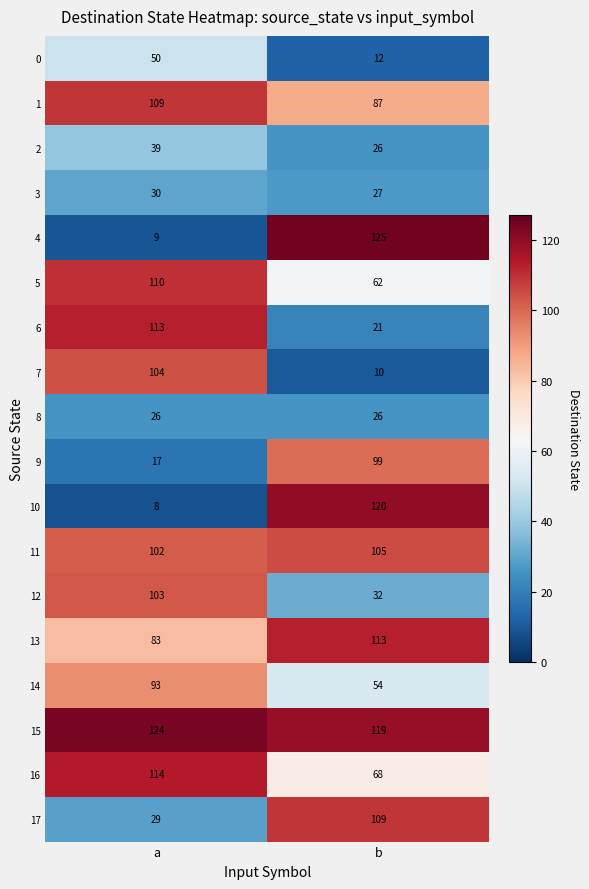

Rank the series at a from highest to lowest value.

15, 16, 6, 5, 1, 7, 12, 11, 14, 13, 0, 2, 3, 17, 8, 9, 4, 10